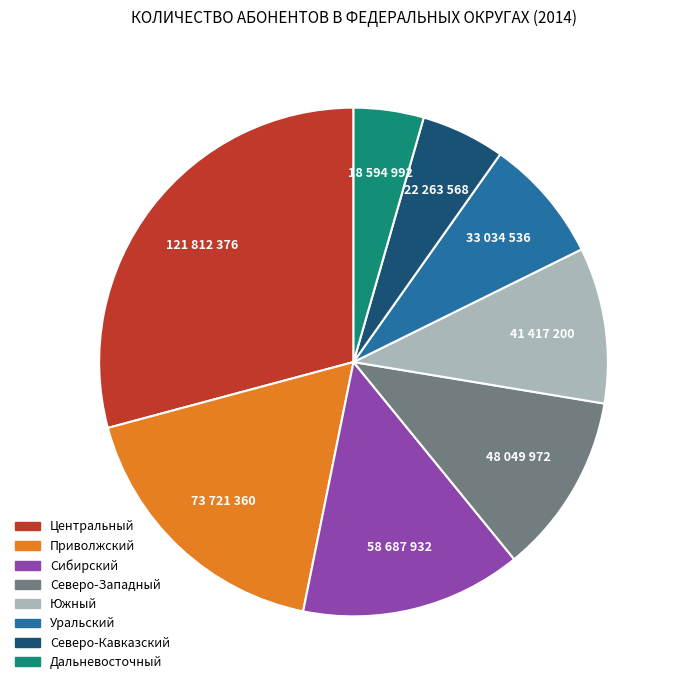

The Южный slice represents 10% of the pie. True or false?

True